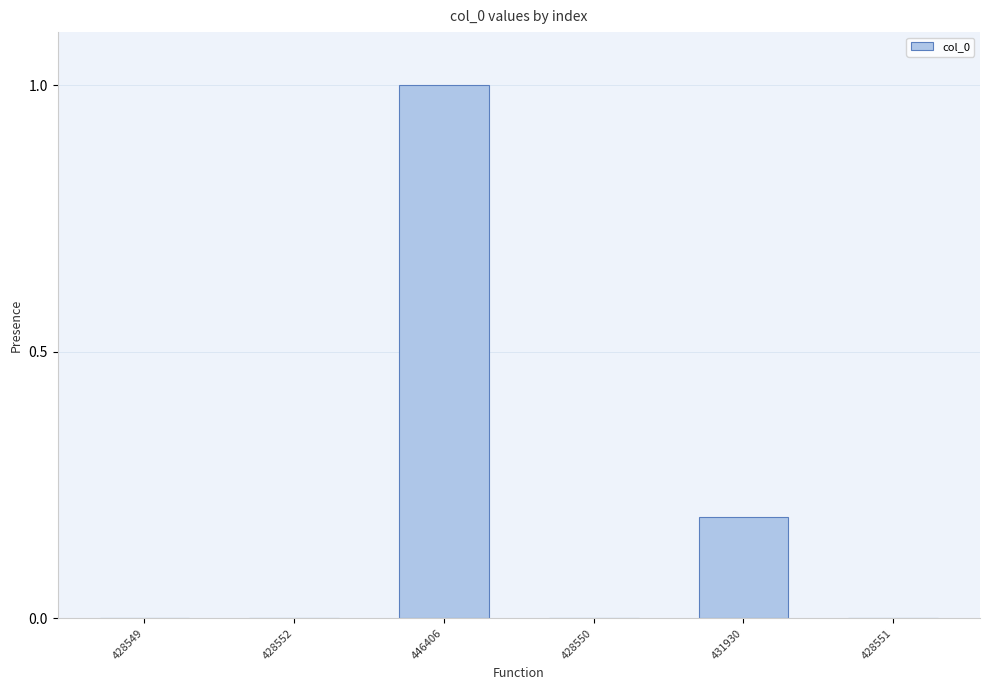

What is the sum of all values?

1.2